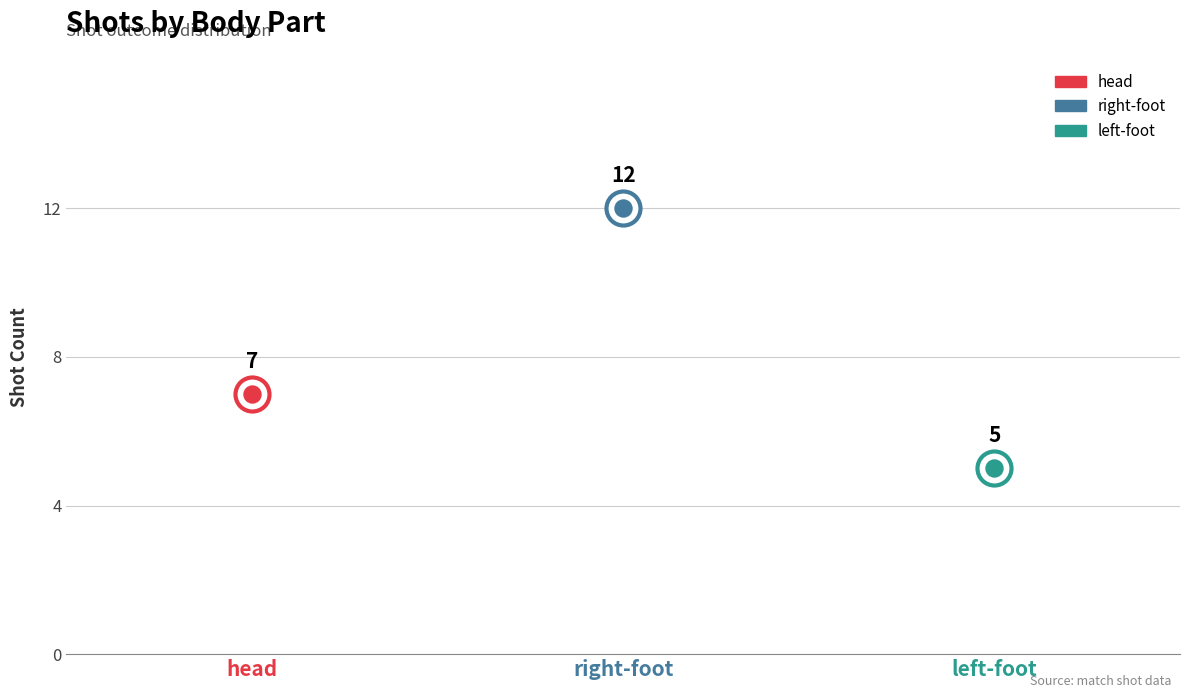

Which has a higher value, head or left-foot?

head